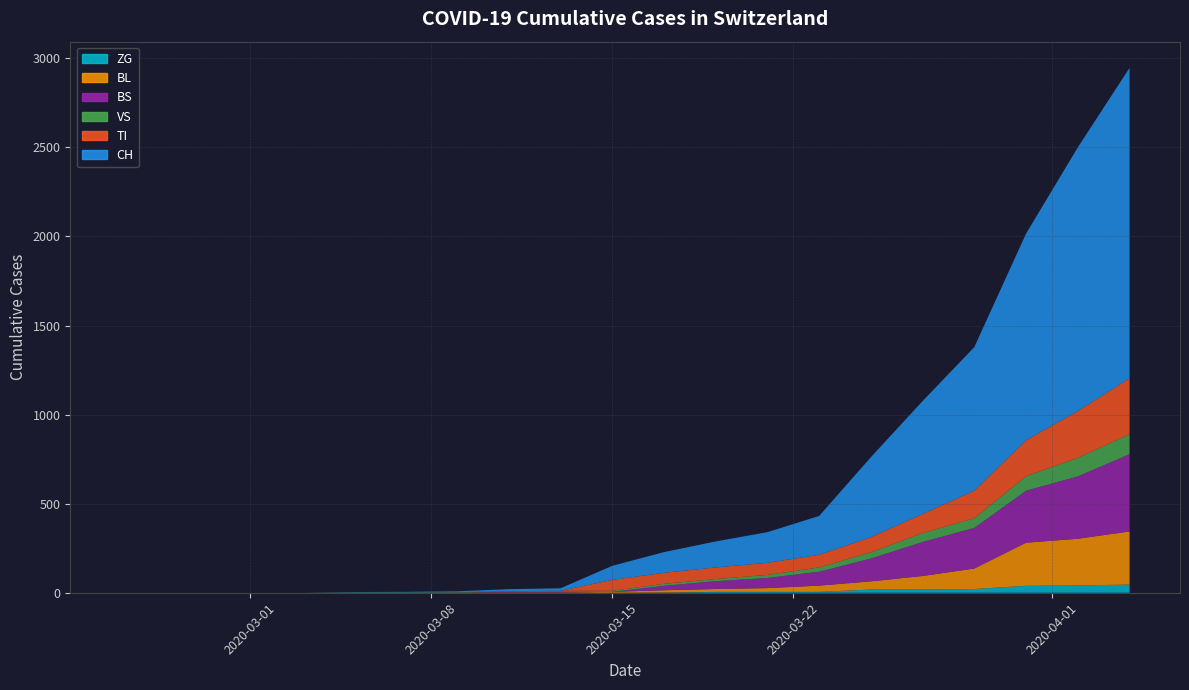

Reading left to right, transcribe all the data shown in this chart.

CH: 0=0	1=0	2=0	3=0	4=2	5=3	6=5	7=11	8=14	9=79	10=116	11=146	12=172	13=218	14=449	15=634	16=806	17=1160	18=1480	19=1742
VS: 0=0	1=0	2=0	3=0	4=2	5=2	6=2	7=3	8=5	9=6	10=11	11=12	12=17	13=24	14=35	15=50	16=54	17=81	18=104	19=112
TI: 0=0	1=0	2=0	3=0	4=0	5=0	6=0	7=0	8=0	9=61	10=62	11=65	12=68	13=71	14=85	15=107	16=155	17=202	18=263	19=314
BL: 0=0	1=0	2=0	3=0	4=0	5=0	6=1	7=2	8=2	9=5	10=13	11=16	12=21	13=35	14=46	15=76	16=115	17=242	18=262	19=298
BS: 0=0	1=0	2=0	3=0	4=0	5=0	6=0	7=4	8=4	9=0	10=25	11=44	12=57	13=78	14=128	15=191	16=228	17=292	18=350	19=434
ZG: 0=0	1=0	2=0	3=0	4=0	5=0	6=0	7=0	8=0	9=0	10=1	11=5	12=5	13=5	14=18	15=18	16=21	17=39	18=41	19=46